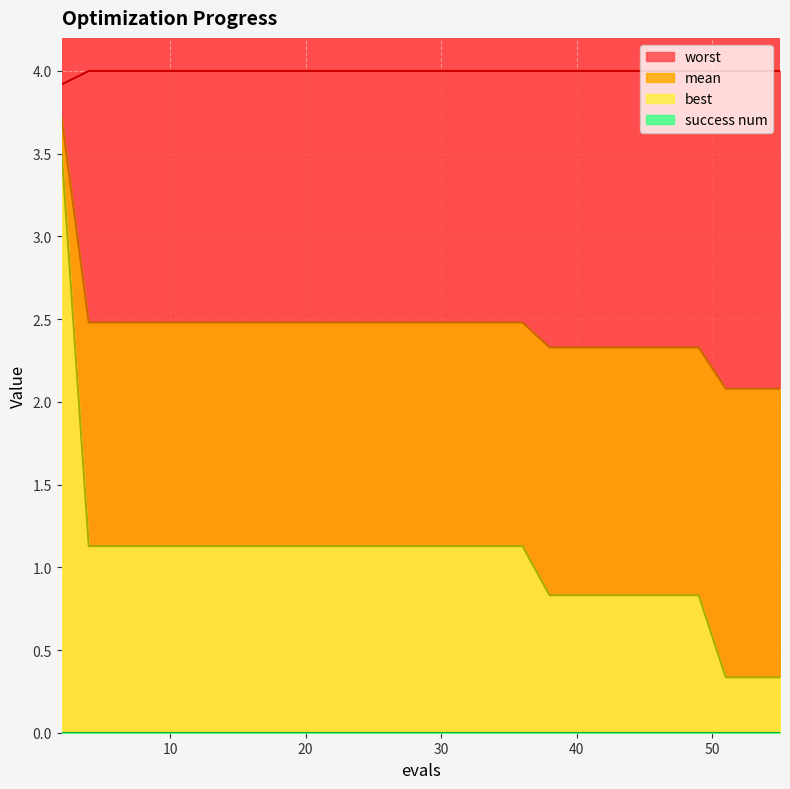

What is the lowest value of the best series?

0.3